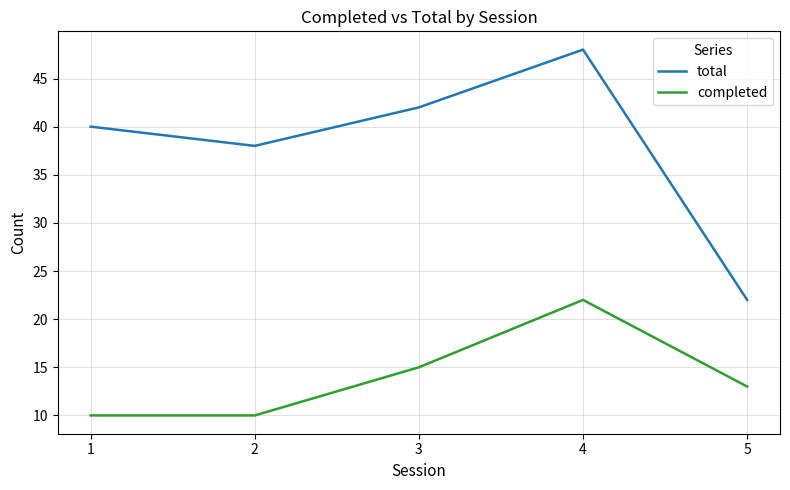

Reading left to right, transcribe all the data shown in this chart.

total: 1=40	2=38	3=42	4=48	5=22
completed: 1=10	2=10	3=15	4=22	5=13